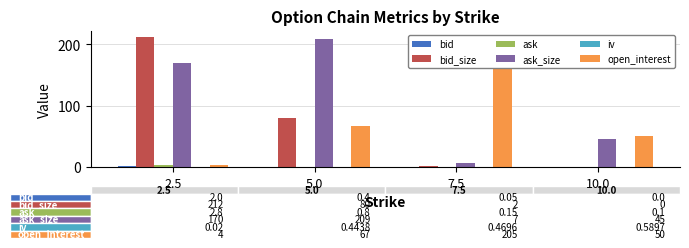

Which series has the widest spread of values?

bid_size